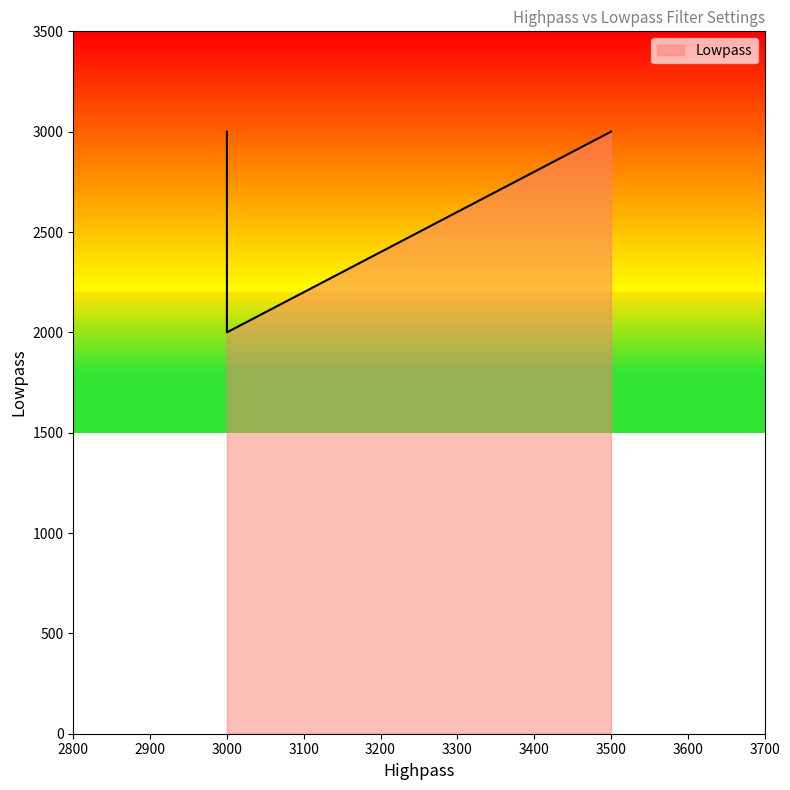

Reading left to right, extract all data points from this chart.

3500=3000	3000=3000	3000=2000